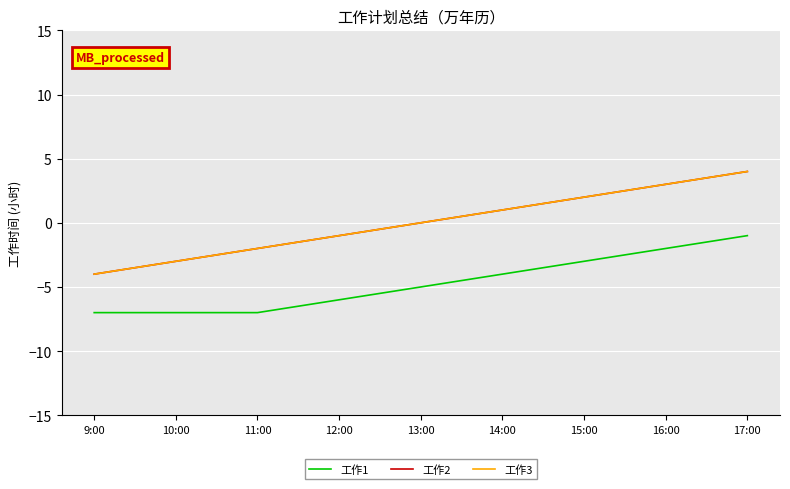

What value does the 工作2 series have at 12:00?

-1